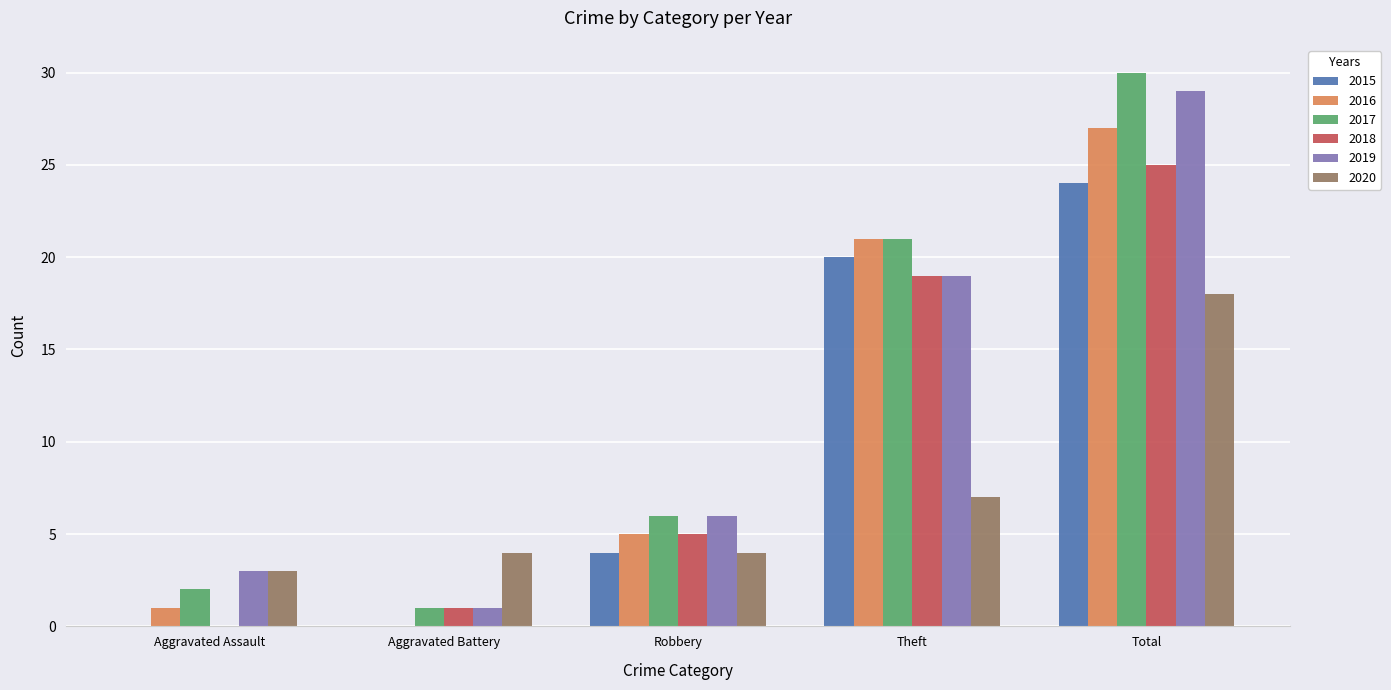

What is the total value across all series at Aggravated Battery?

7